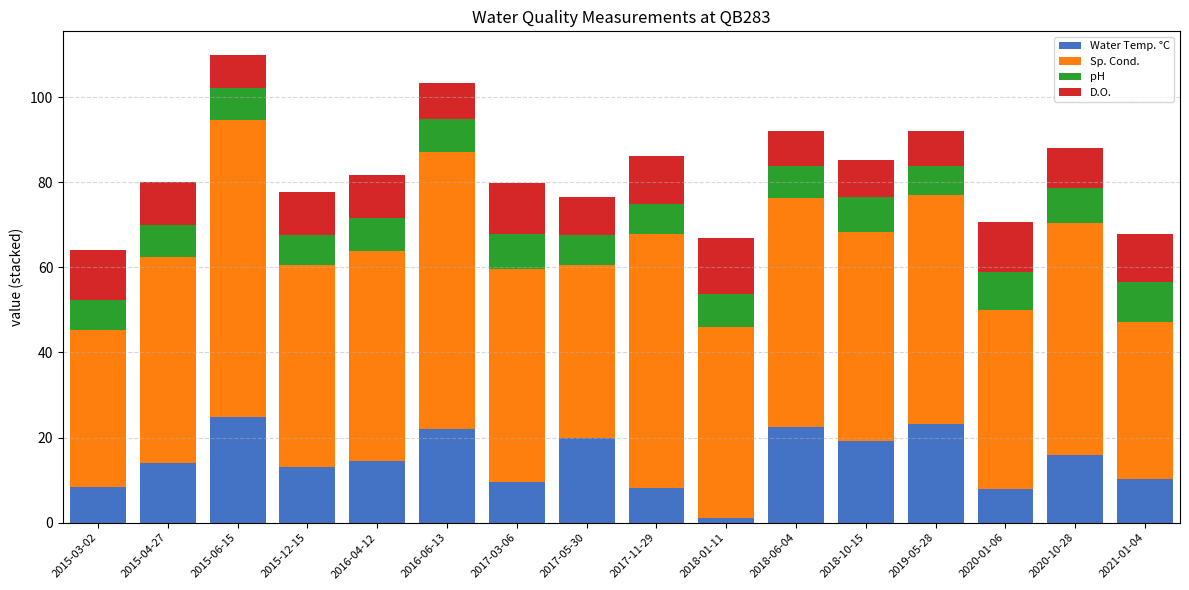

What is the maximum value for Water Temp. °C?

24.9